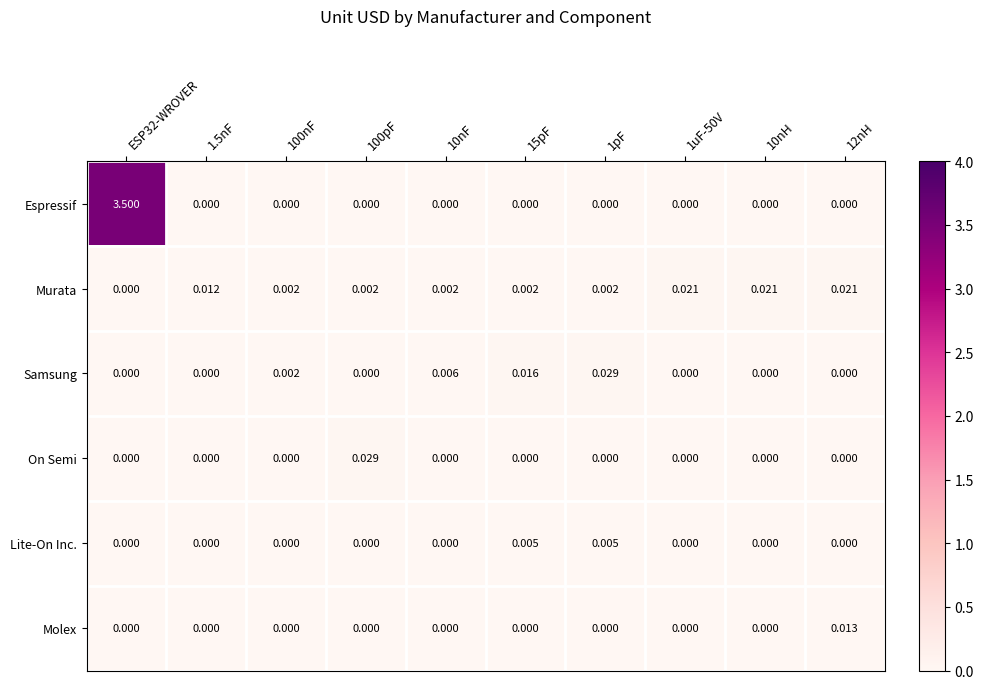

Which series has the largest range (max minus min)?

Espressif